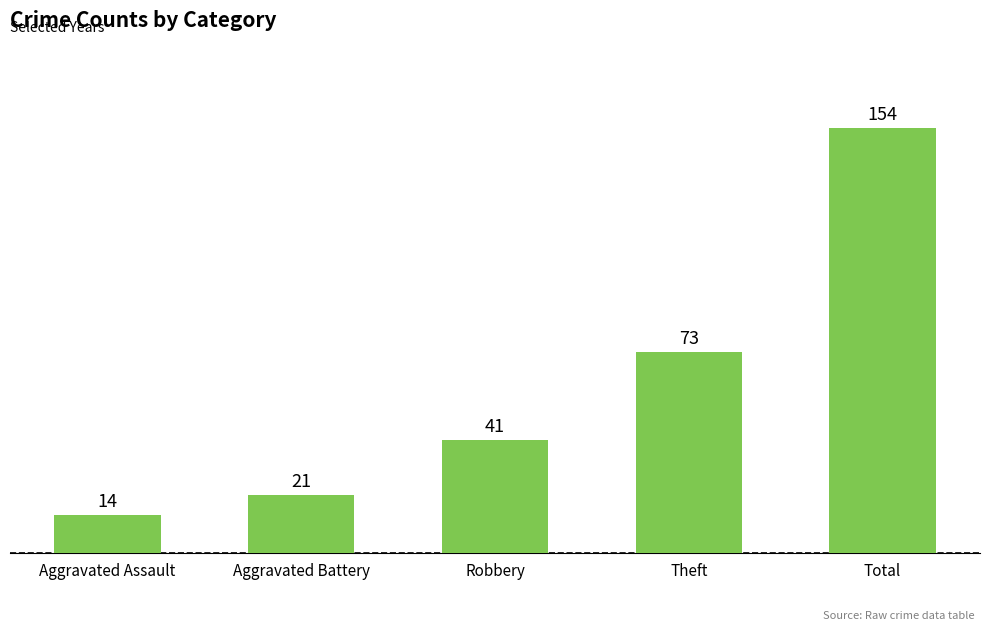

What is the maximum value shown in the chart?

154